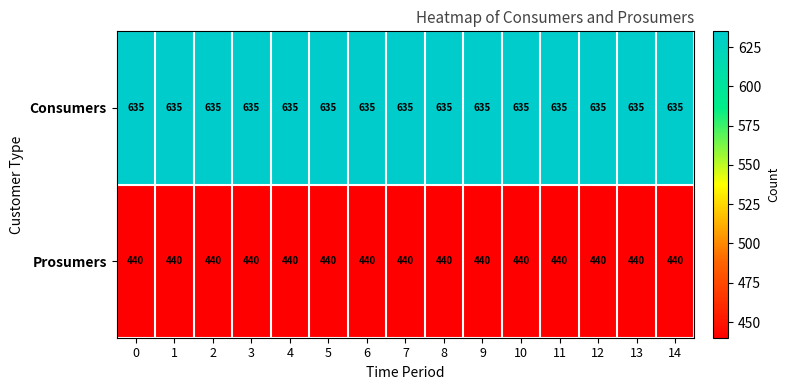

What is the total value across all series at 14?

1075